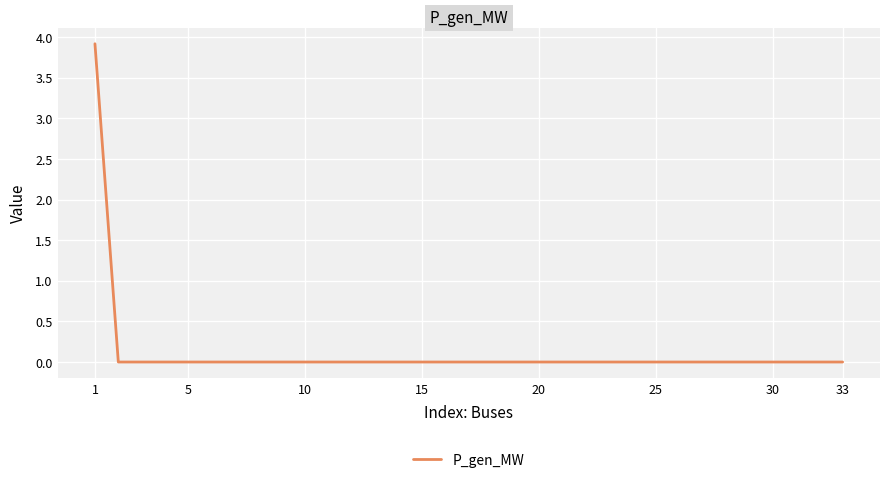

What is the maximum value shown in the chart?

3.9